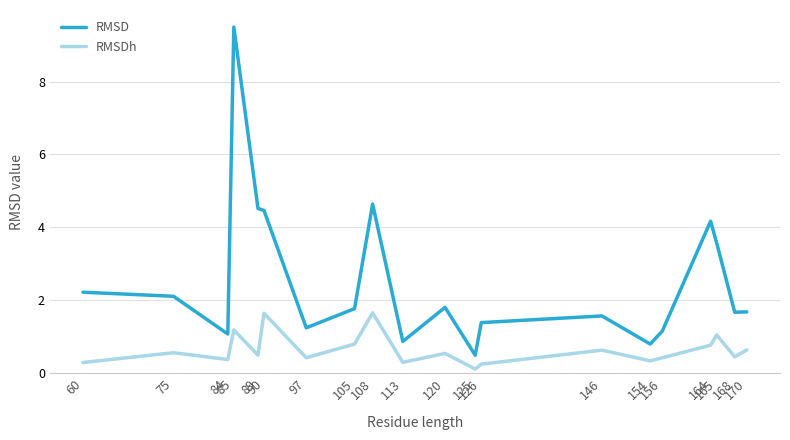

What is the greatest value displayed?

9.5